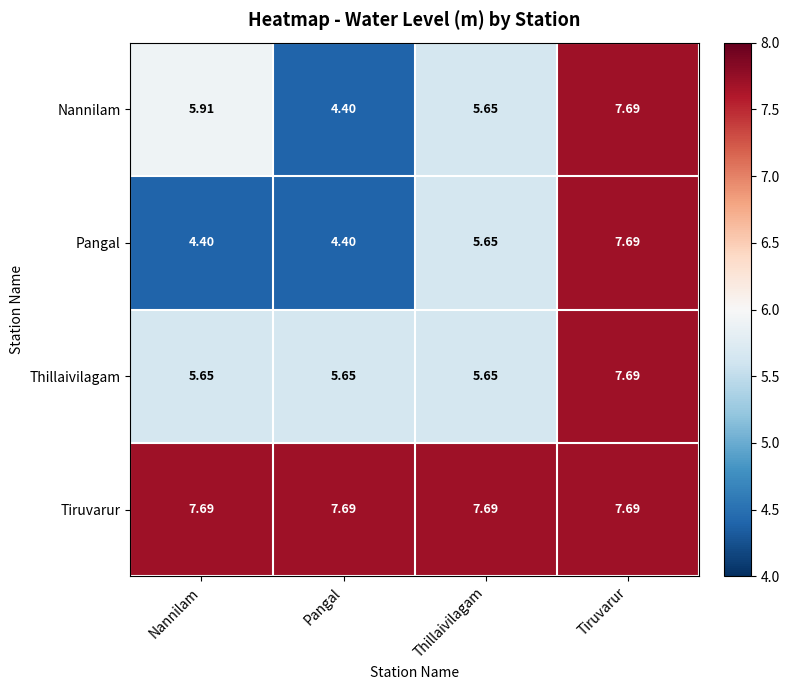

At which category is the sum across all series the highest?

Tiruvarur